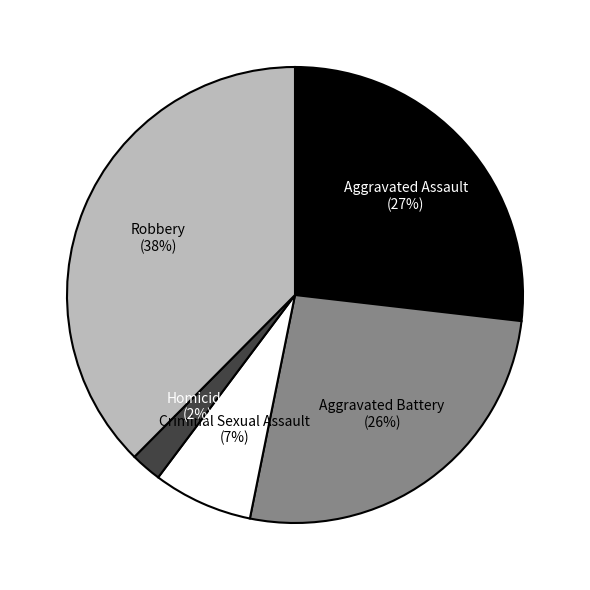

To the nearest percent, what is the average slice percentage?

20%